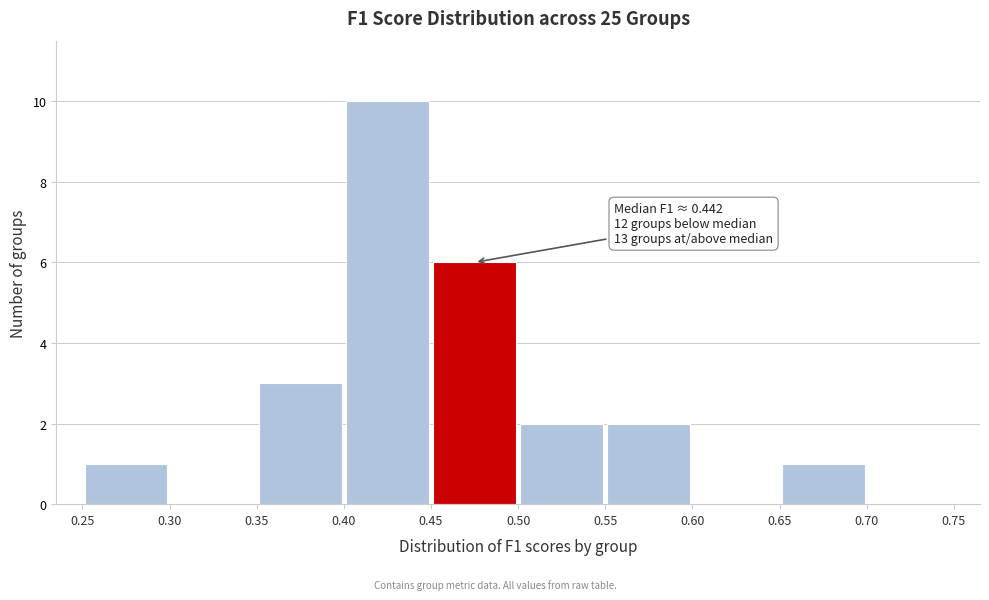

Over which range of the x-axis is the bar tallest?

0.40 to 0.45